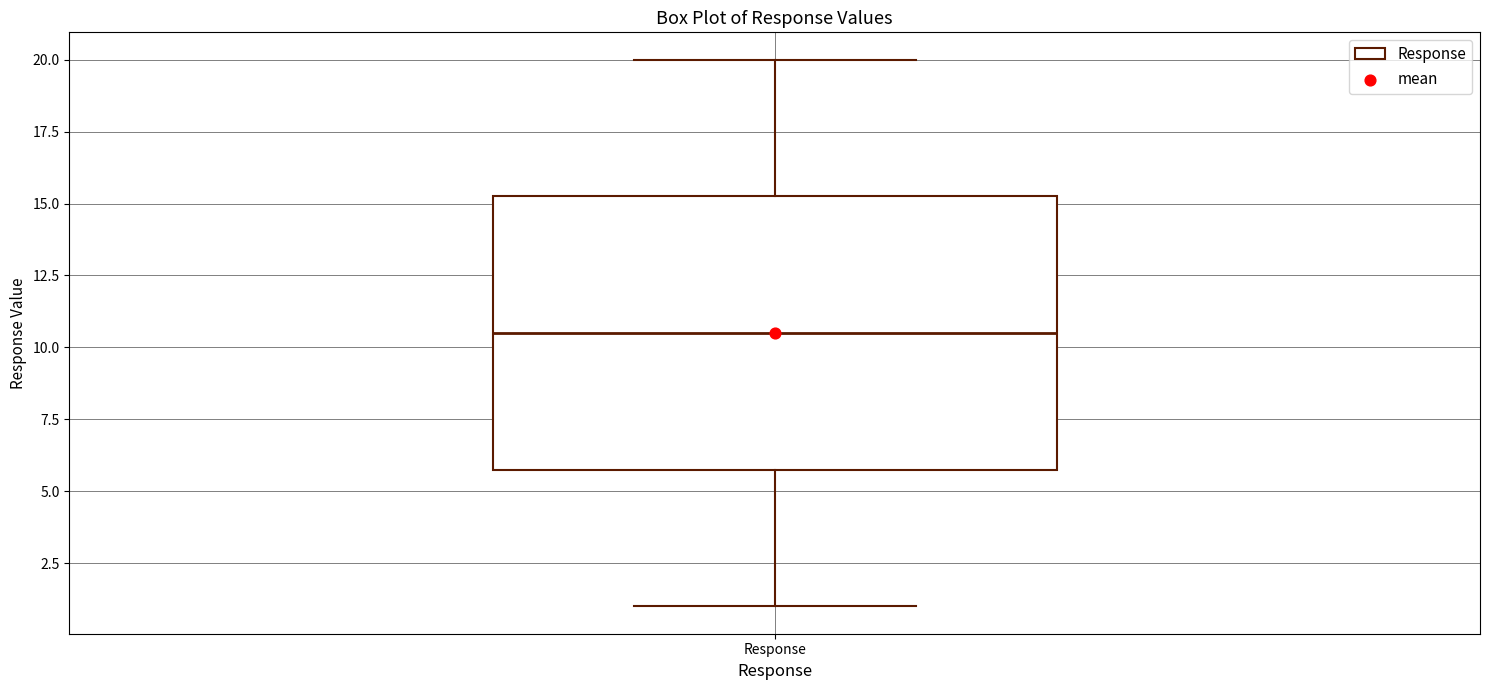

Transcribe this box plot: give where the median line is, the range the box spans, and where the two whiskers end, as read against the y-axis. The values are not printed on the chart, so give them approximately, as read against the axis.

median 10.5, box 6.0 to 15.5, whiskers 1.0 to 20.0